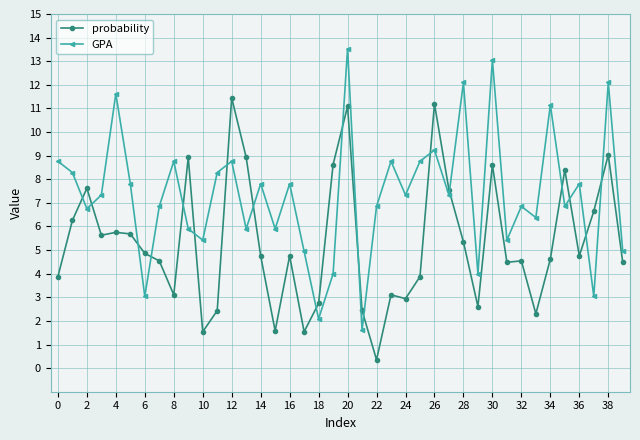

How many times do probability and GPA cross each other?

18